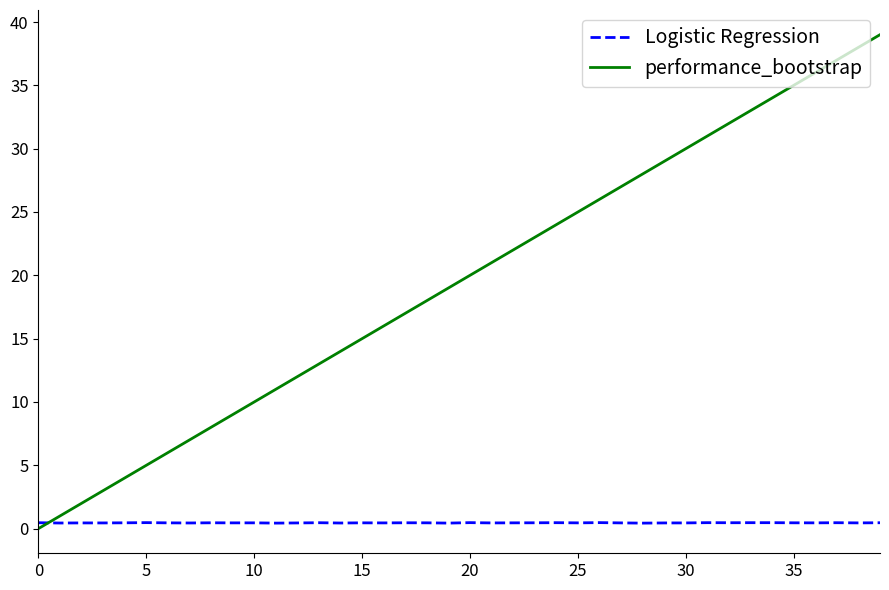

Which series has the widest spread of values?

performance_bootstrap